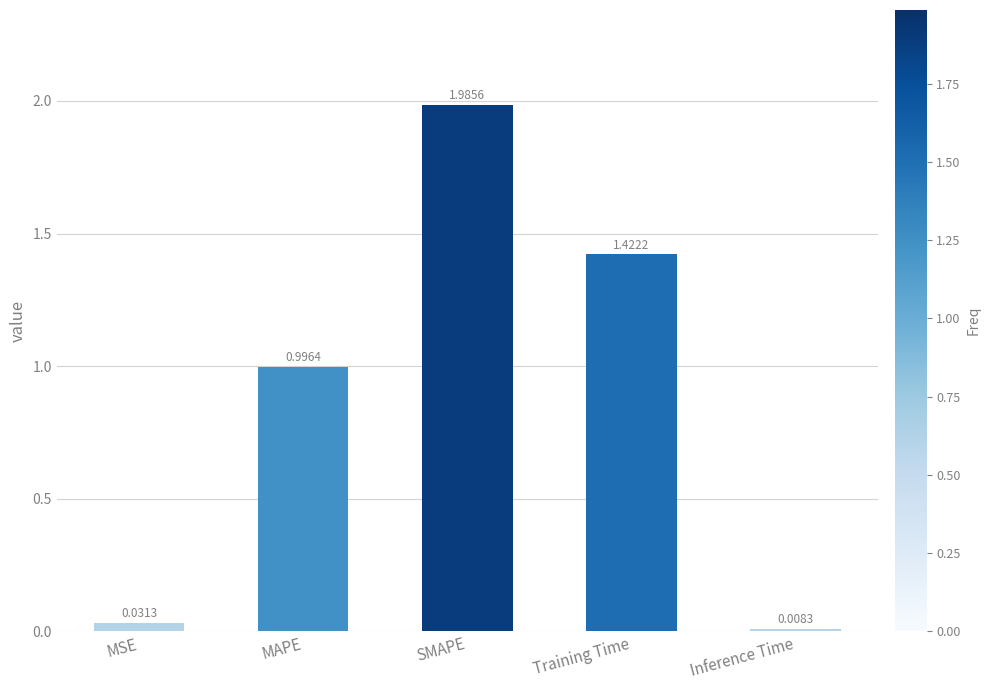

What position from the left is MSE?

1